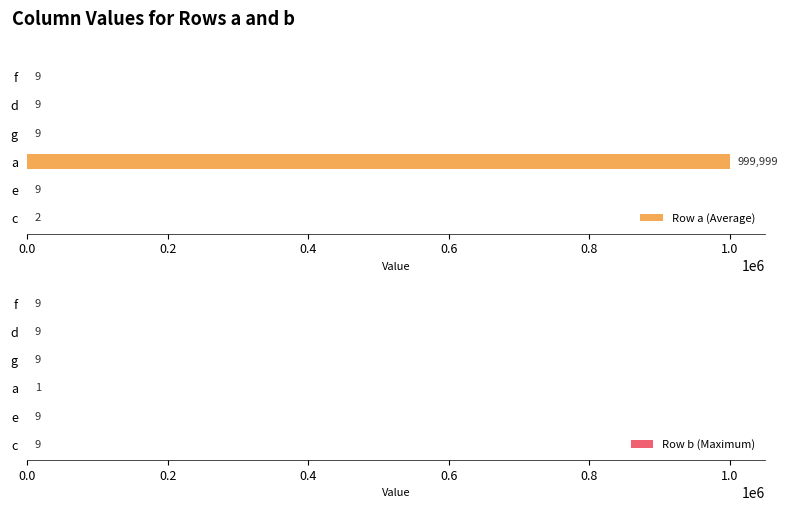

List the series in order of their peak value, lowest first.

Row b (Maximum), Row a (Average)